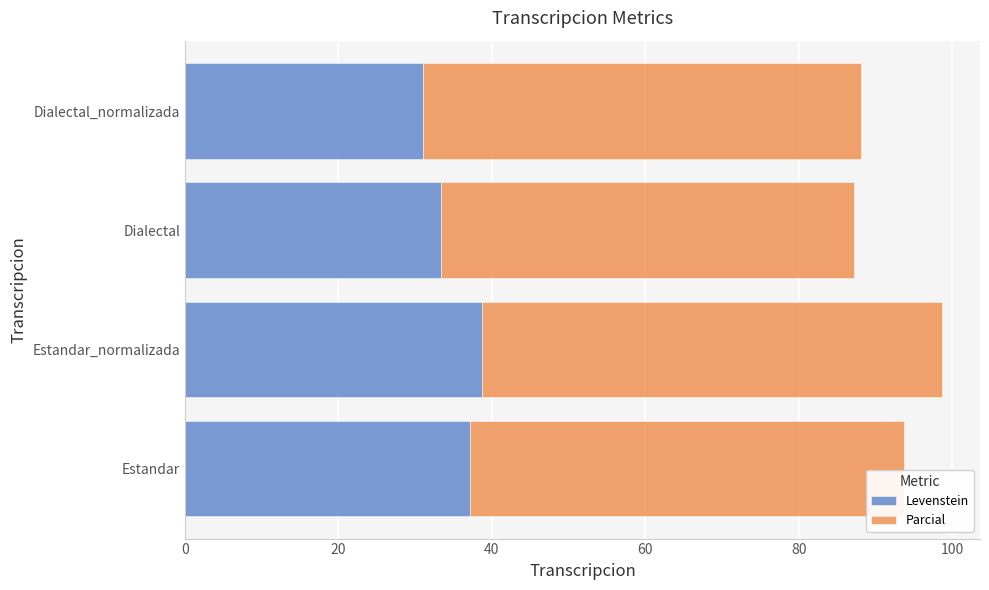

At which category is the sum across all series the highest?

Estandar_normalizada